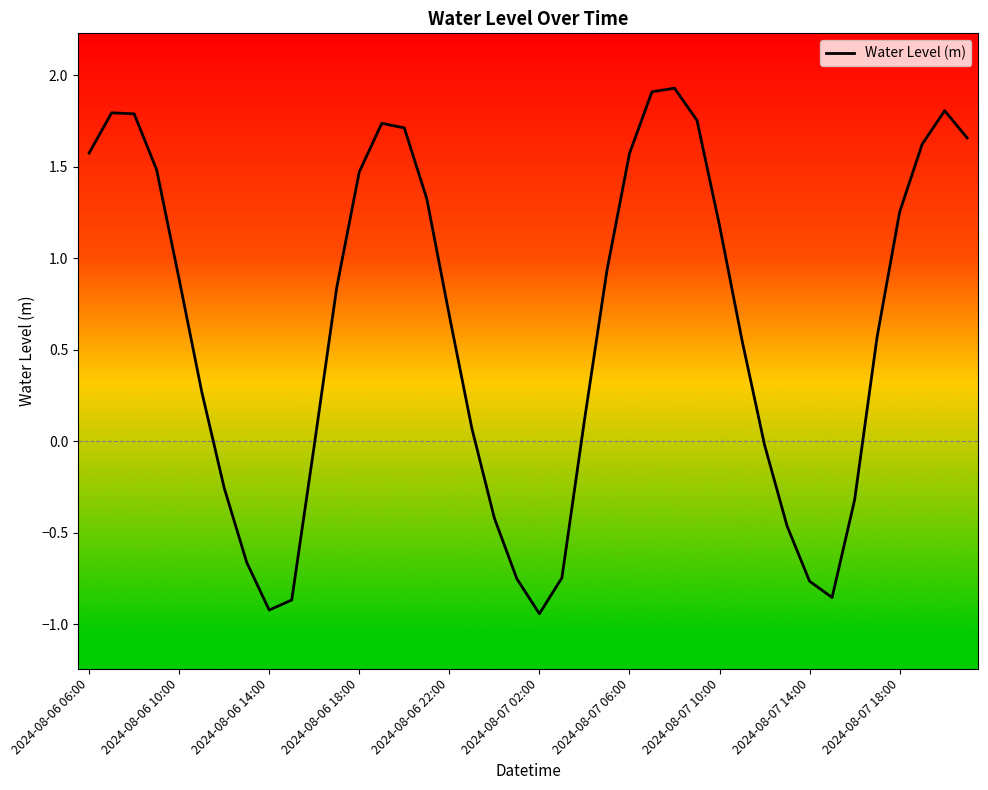

What is the sum of all values?

24.5